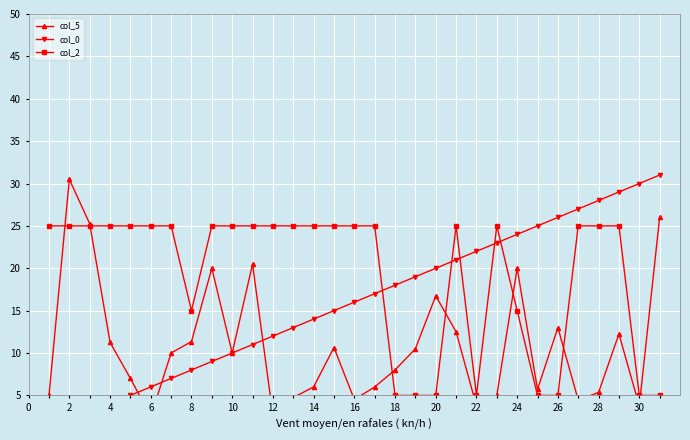

The col_2 series shows 8 at 18. True or false?

False